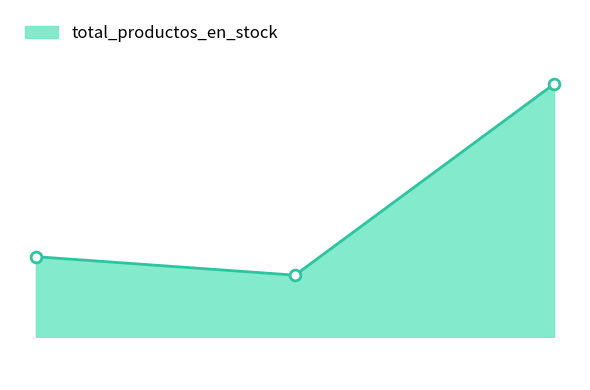

What is the change in value from 3 to 2?

-3